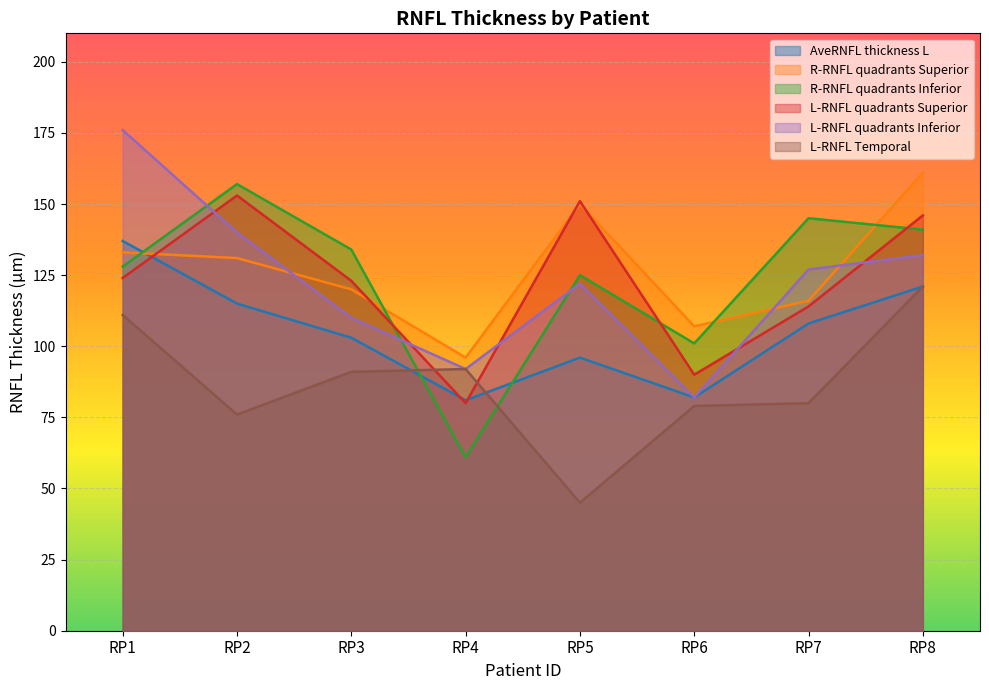

Which series changed the most between RP2 and RP6?

L-RNFL quadrants Superior